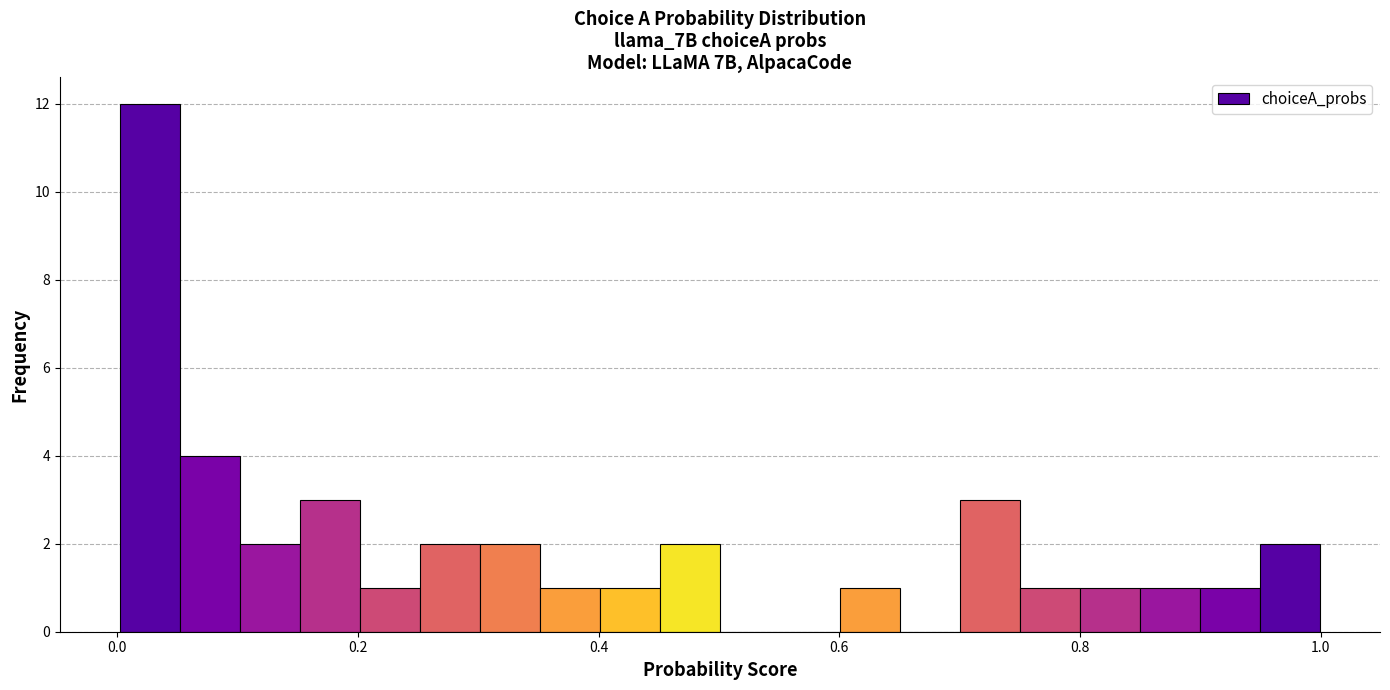

Read against the x-axis, roughly where is the centre of the tallest bar?

0.02